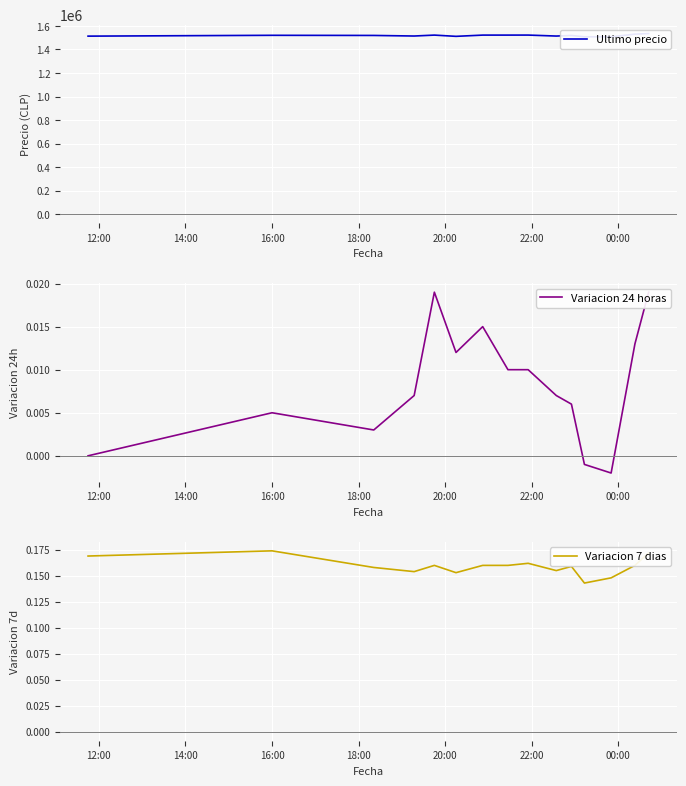

How many categories are shown in the chart?

15